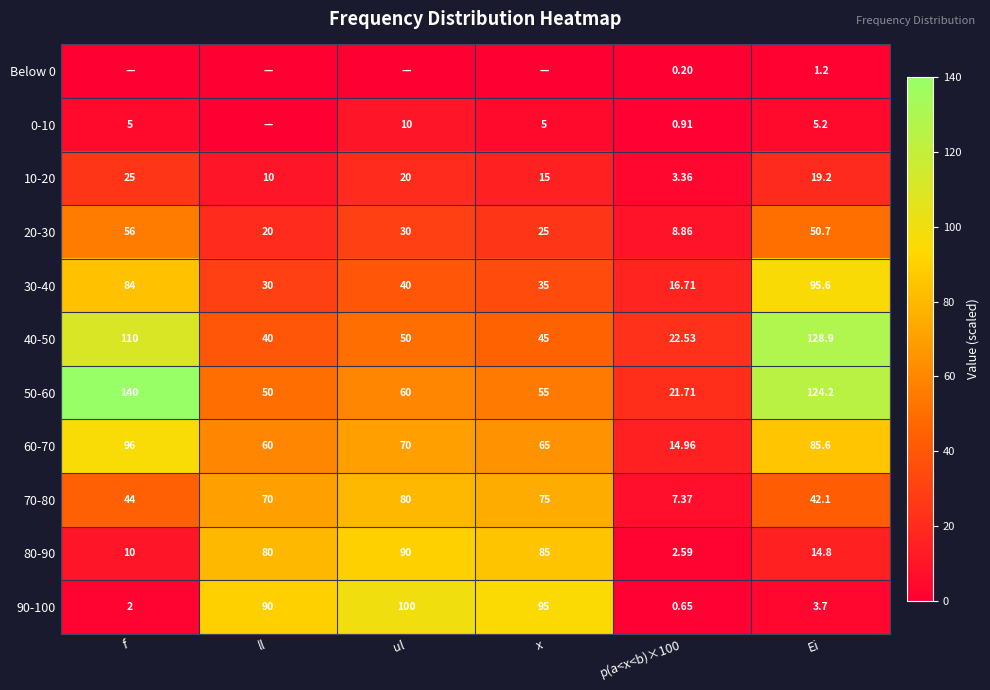

Where is 50-60 nearest to the value 80?

ul